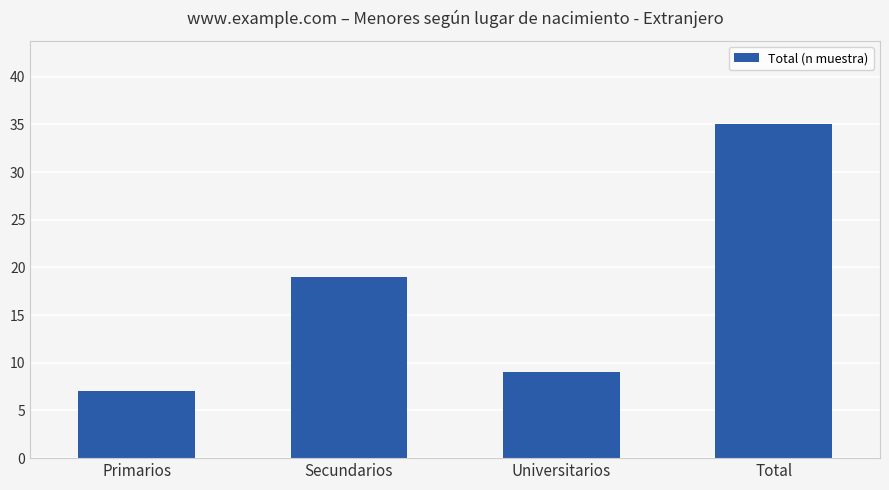

What is the ratio of the value at Universitarios to the value at Total?

0.3